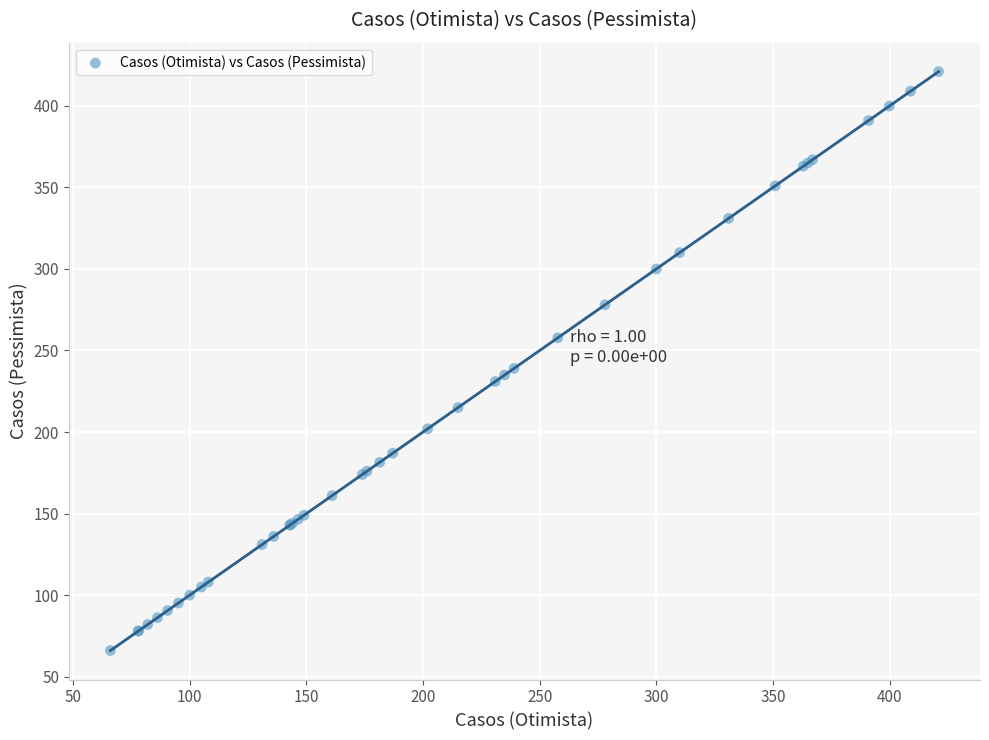

What Y value in the scatter plot is closest to 243?

239.0